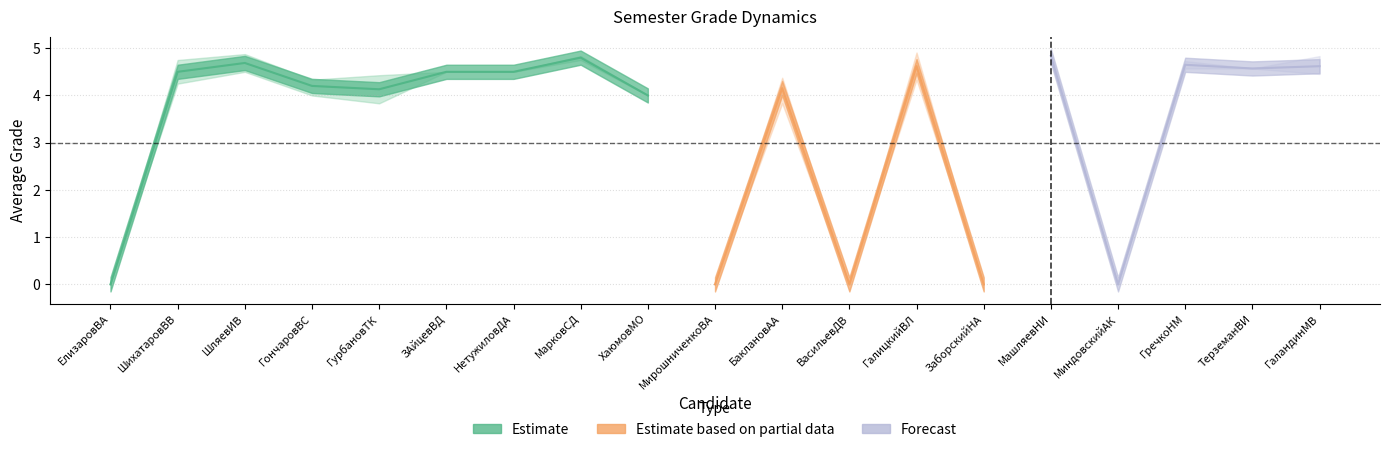

Does the chart have visible grid lines?

Yes